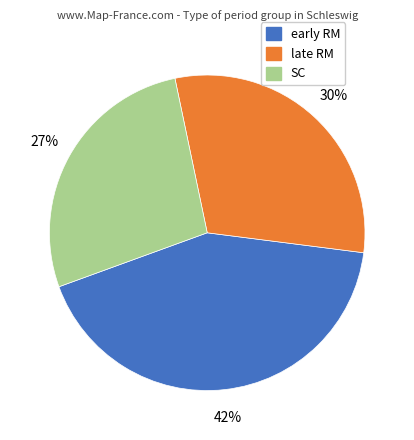

Is the sum of SC and late RM greater than half?

Yes